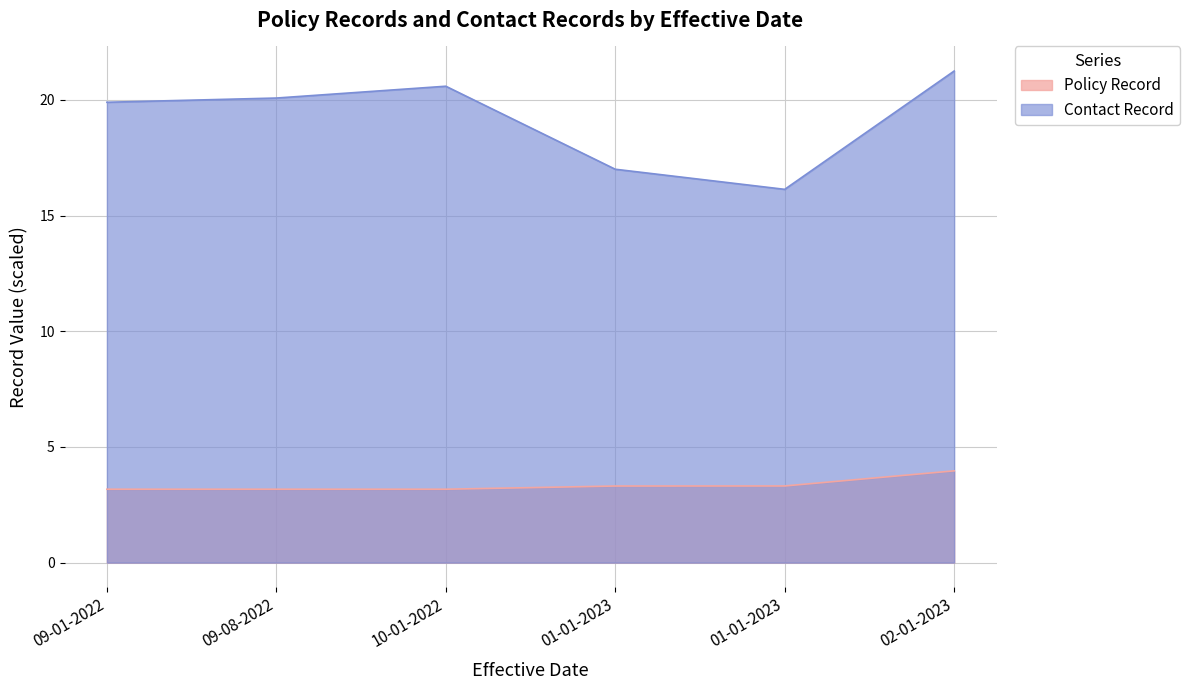

What is the value of the Contact Record point at the 6th from the left?

21.2